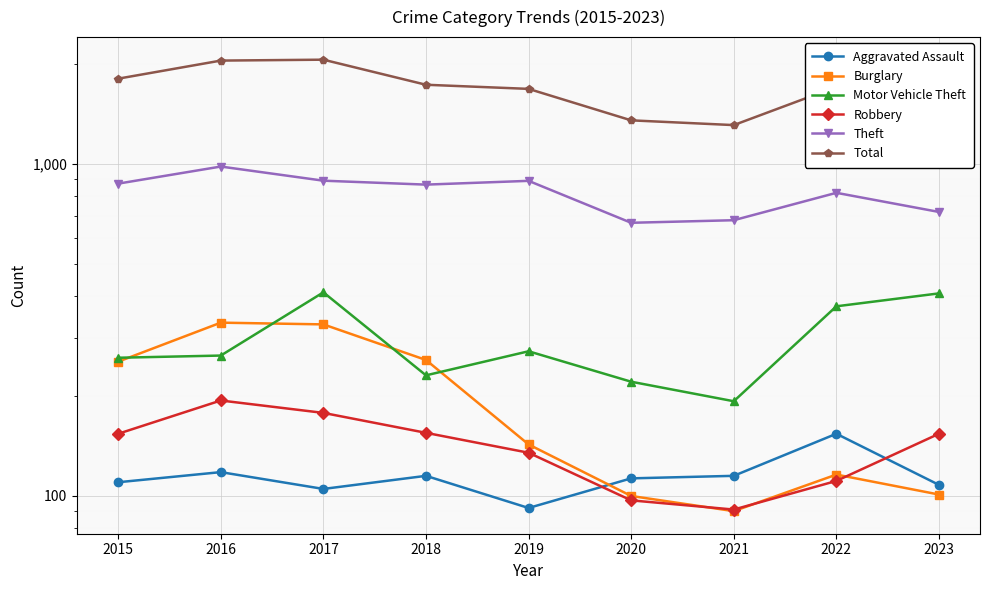

In Motor Vehicle Theft, how many points are lower than both neighbors (excluding endpoints)?

2